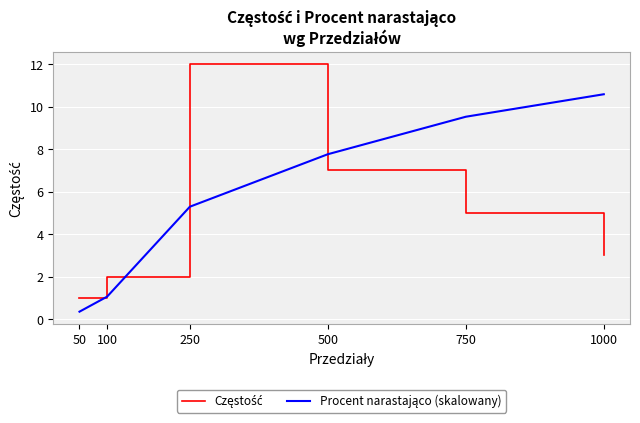

What is the greatest value displayed?

12.0